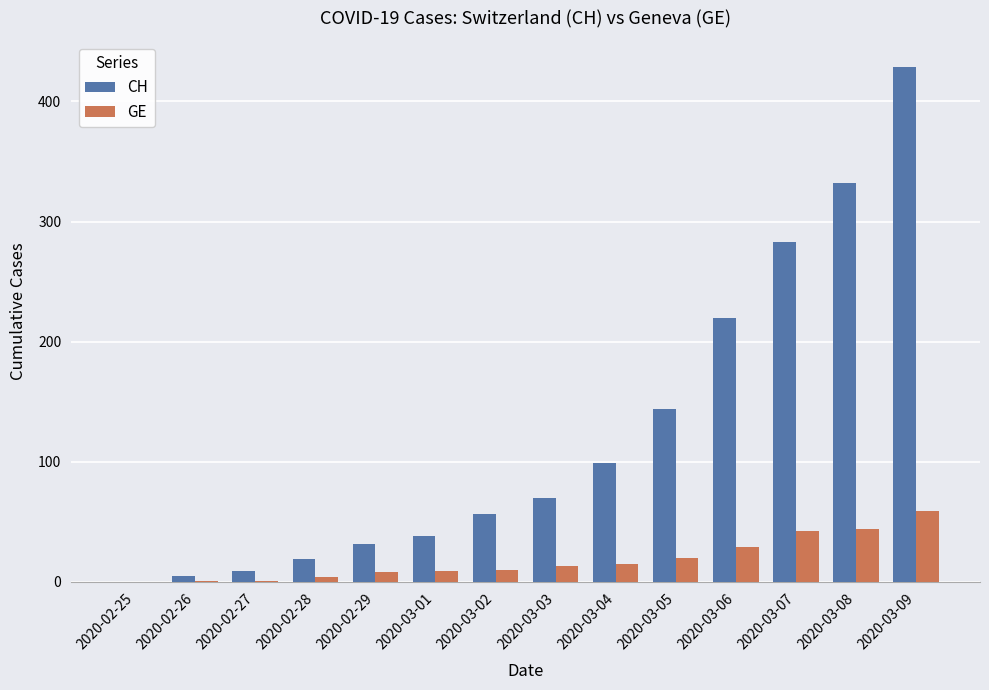

True or false: CH has a value of 332 at 2020-03-08.

True